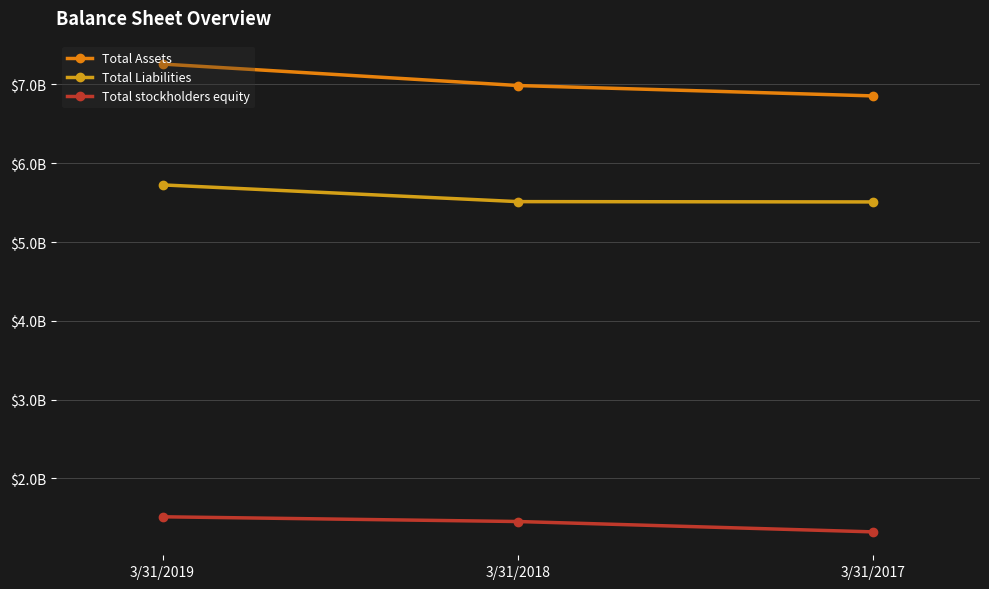

Does the chart have visible grid lines?

Yes